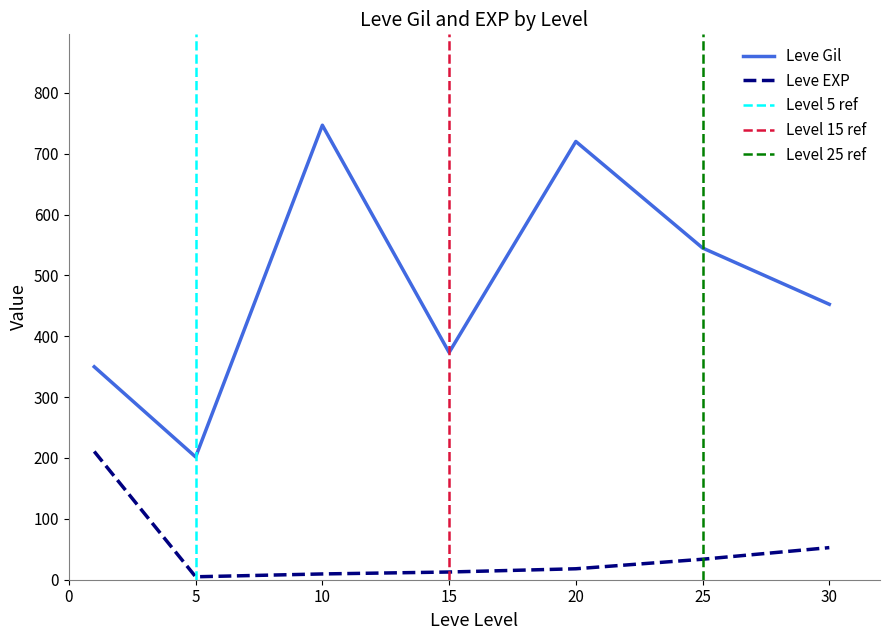

True or false: Leve EXP has more than 1 interior local peaks.

False